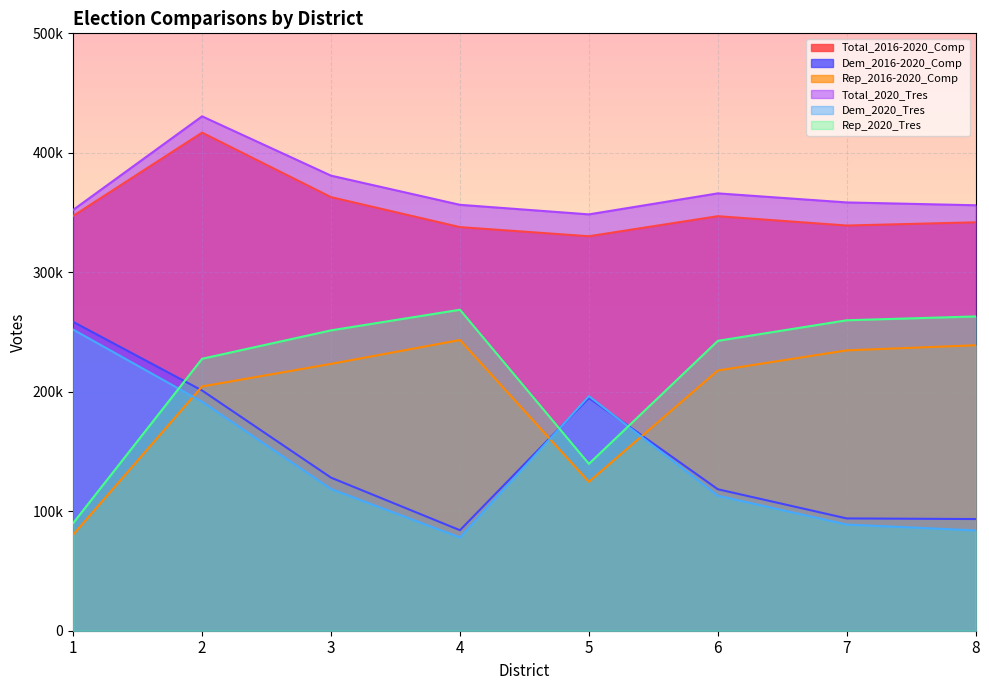

How many categories are shown in the chart?

8